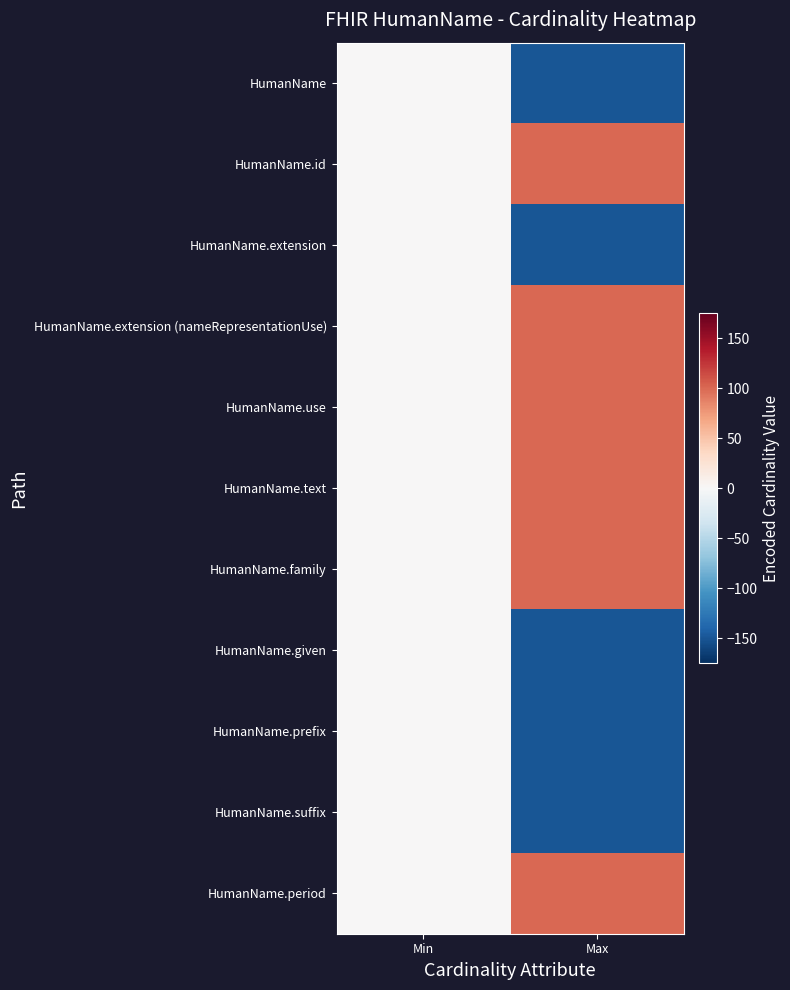

Reading left to right, transcribe all the data shown in this chart.

HumanName: Min=0	Max=-150
HumanName.id: Min=0	Max=100
HumanName.extension: Min=0	Max=-150
HumanName.extension (nameRepresentationUse): Min=0	Max=100
HumanName.use: Min=0	Max=100
HumanName.text: Min=0	Max=100
HumanName.family: Min=0	Max=100
HumanName.given: Min=0	Max=-150
HumanName.prefix: Min=0	Max=-150
HumanName.suffix: Min=0	Max=-150
HumanName.period: Min=0	Max=100